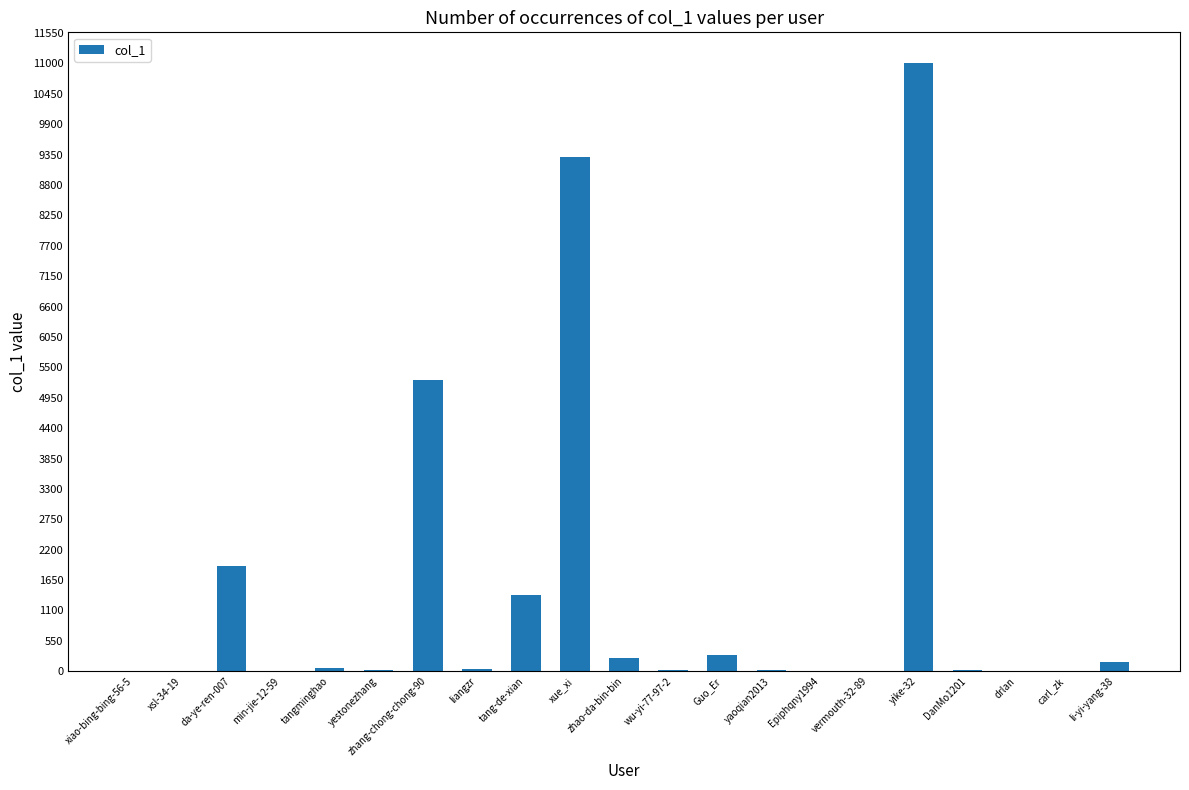

What is the sum of all values?

29784